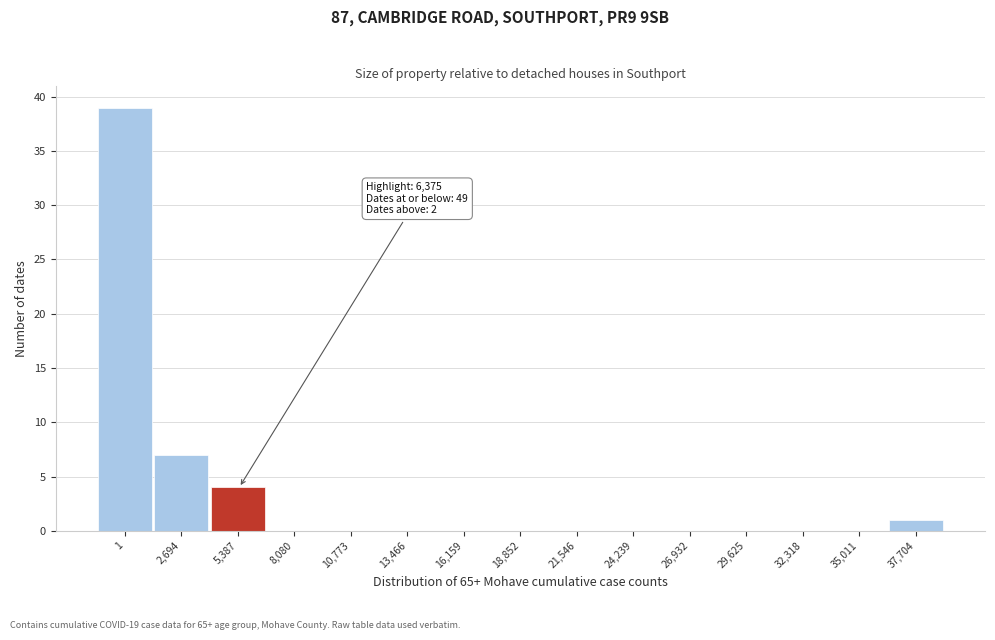

Reading right to left, list all the values displayed in this chart.

37,704=1	35,011=0	32,318=0	29,625=0	26,932=0	24,239=0	21,546=0	18,852=0	16,159=0	13,466=0	10,773=0	8,080=0	5,387=4	2,694=7	1=39